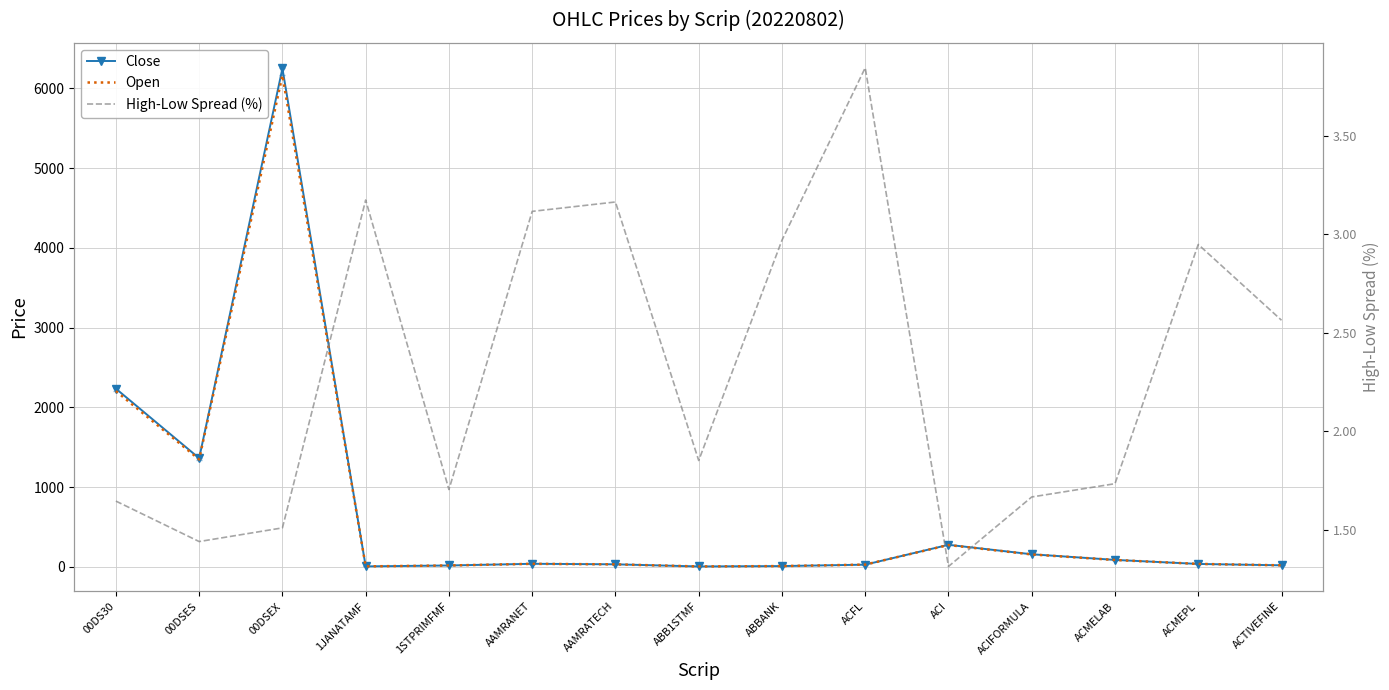

The Open series shows 2935.5 at 00DSEX. True or false?

False